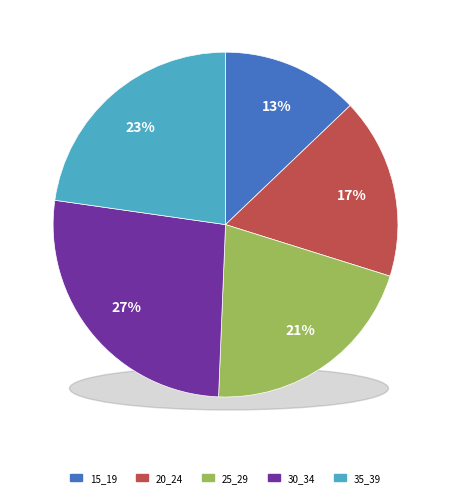

Which has a higher value, 20_24 or 35_39?

35_39